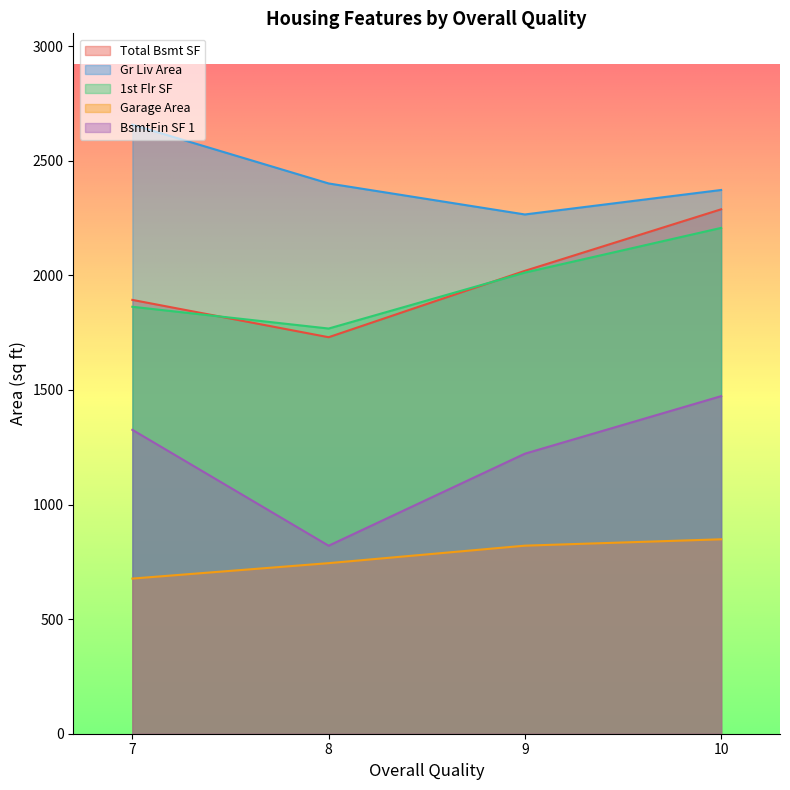

Rank the categories by Total Bsmt SF value from lowest to highest.

8, 7, 9, 10